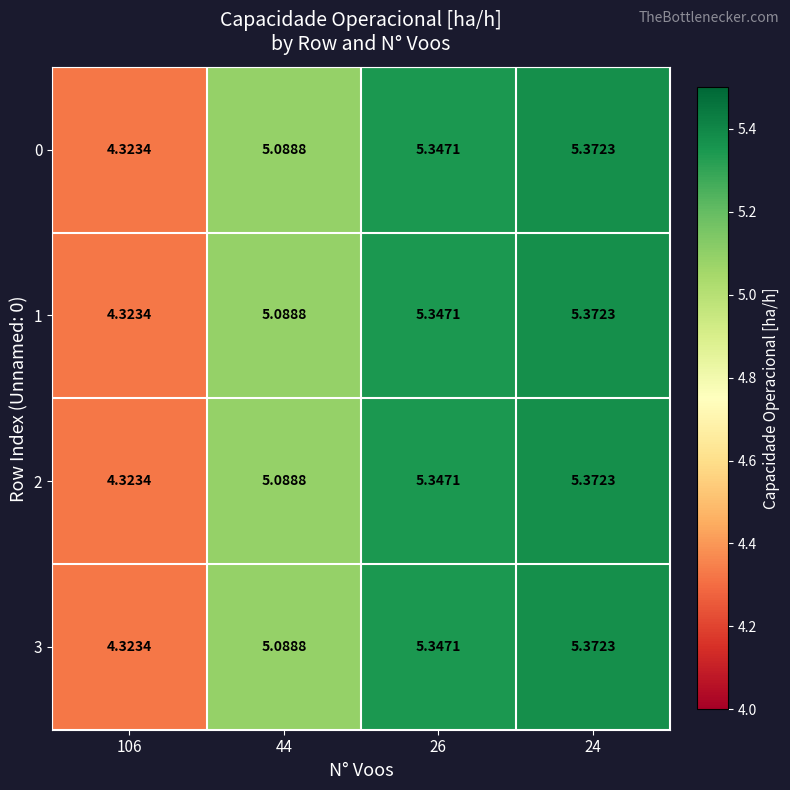

What is the total value across all series at 44?

20.4